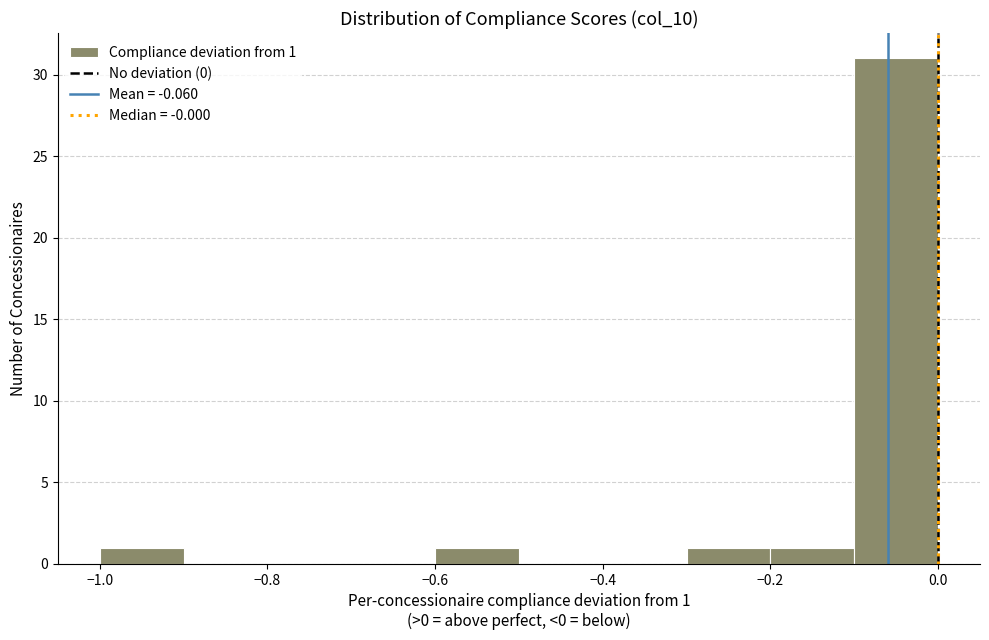

Which range on the x-axis has the tallest bar?

-0.1 to 0.0